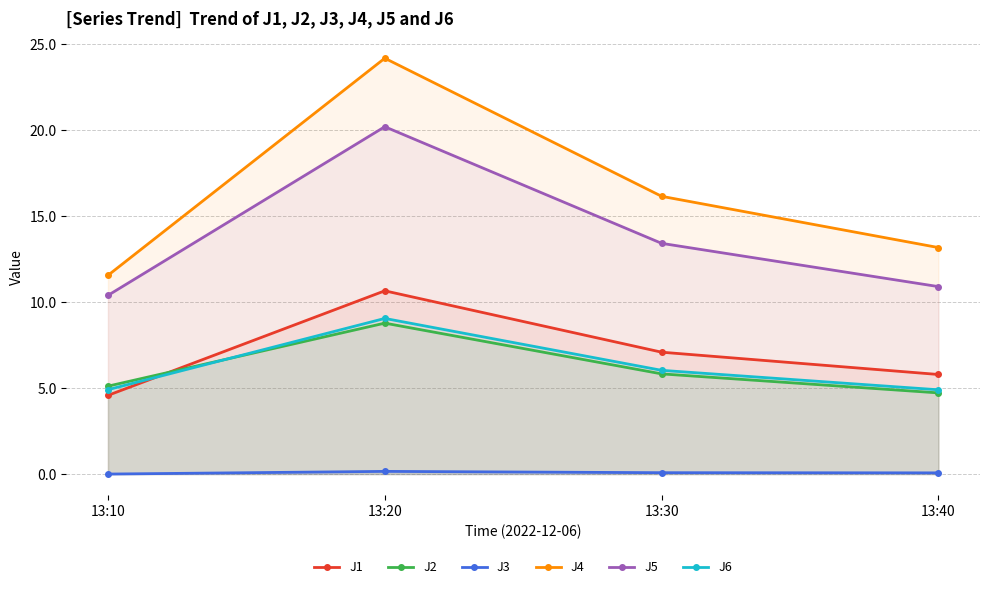

True or false: J2 has a value of 5.5 at 13:20.

False